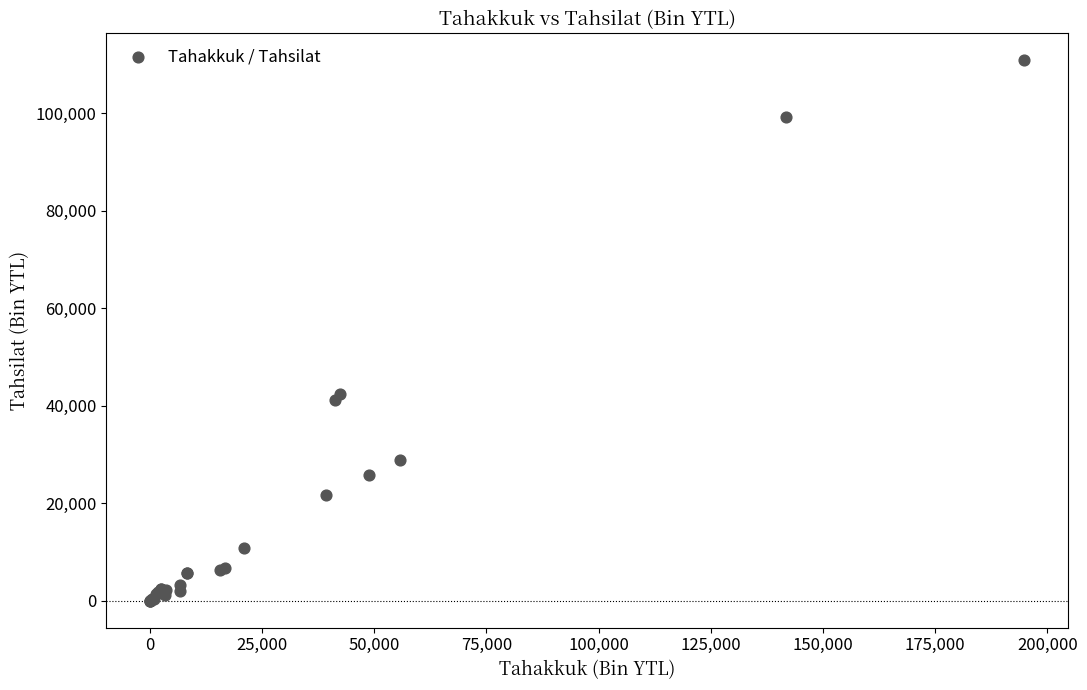

What Y value in the scatter plot is closest to 55403?

42448